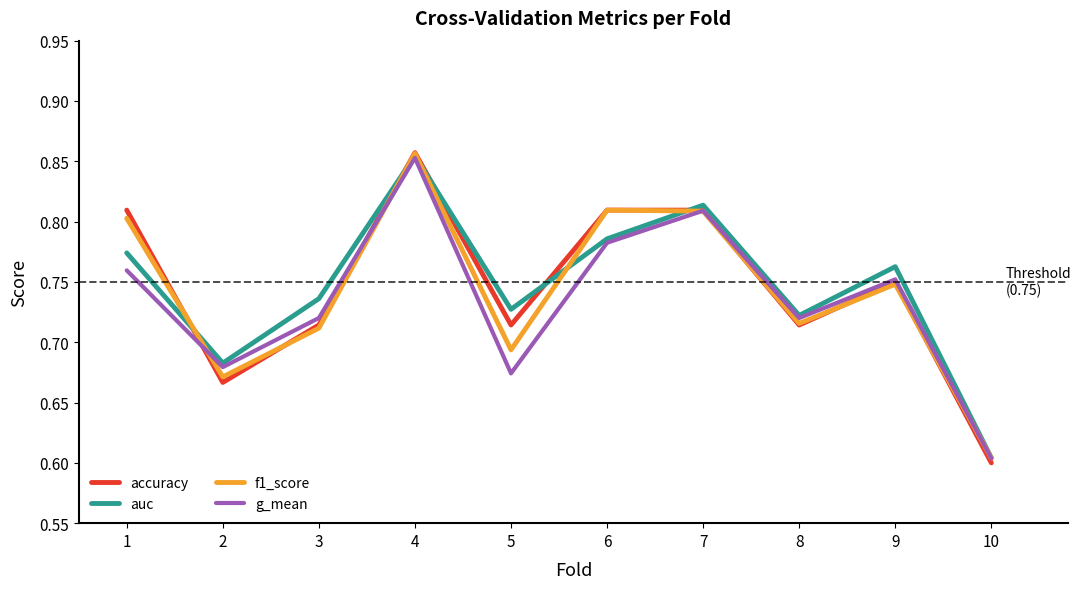

Rank the series by their average value, from lowest to highest.

g_mean, f1_score, accuracy, auc